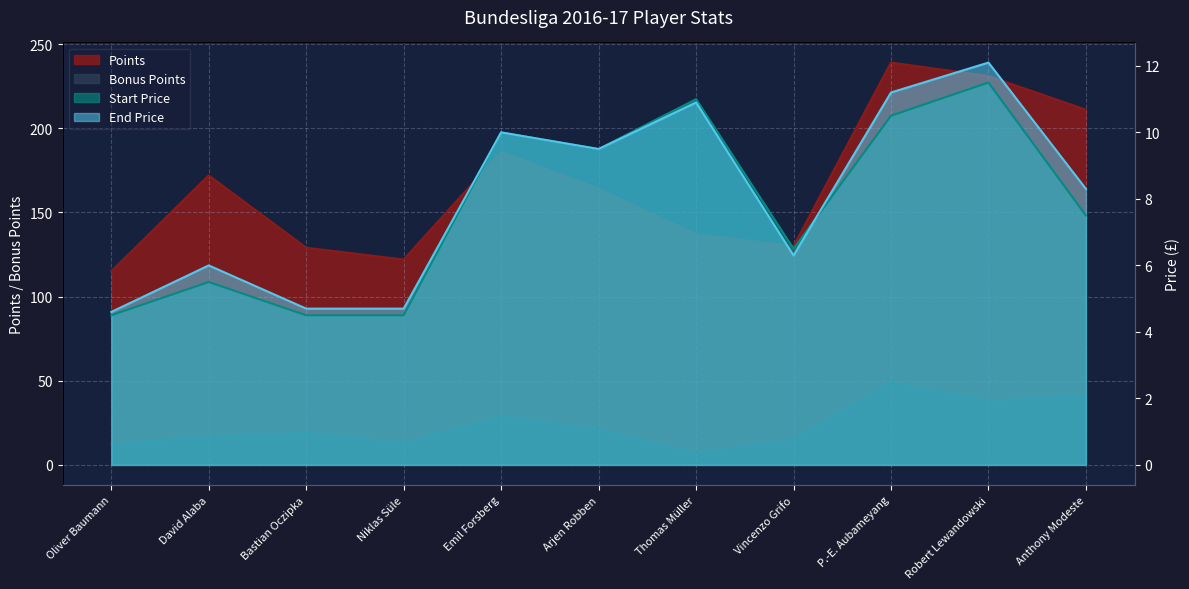

How many times do End_Price and Bonus_Points cross each other?

2